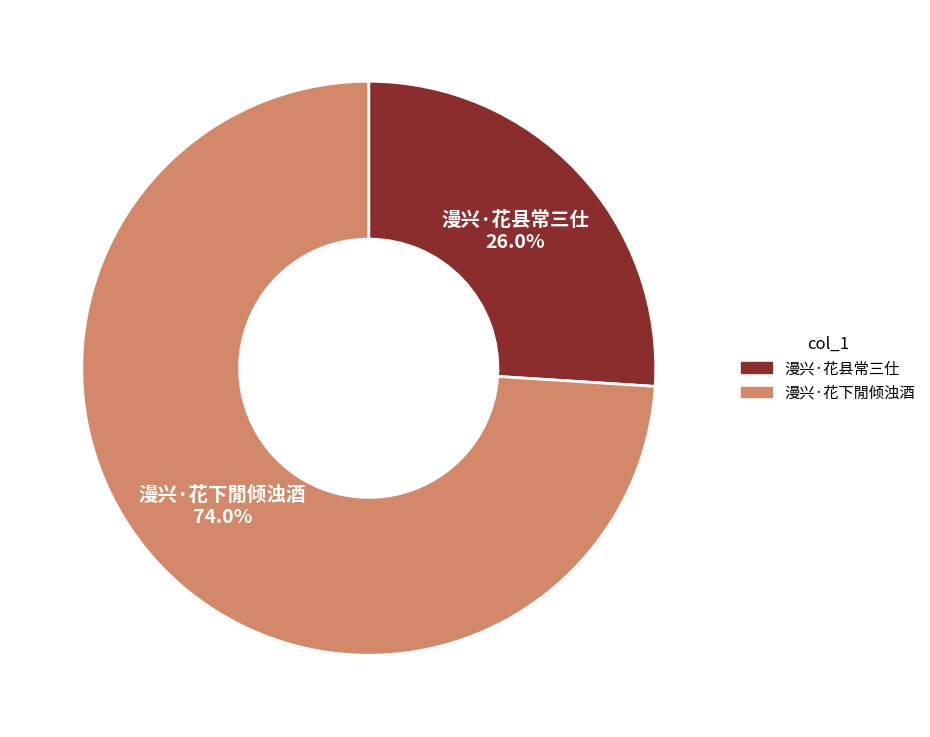

Which has a higher value, 漫兴·花县常三仕 or 漫兴·花下閒倾浊酒?

漫兴·花下閒倾浊酒